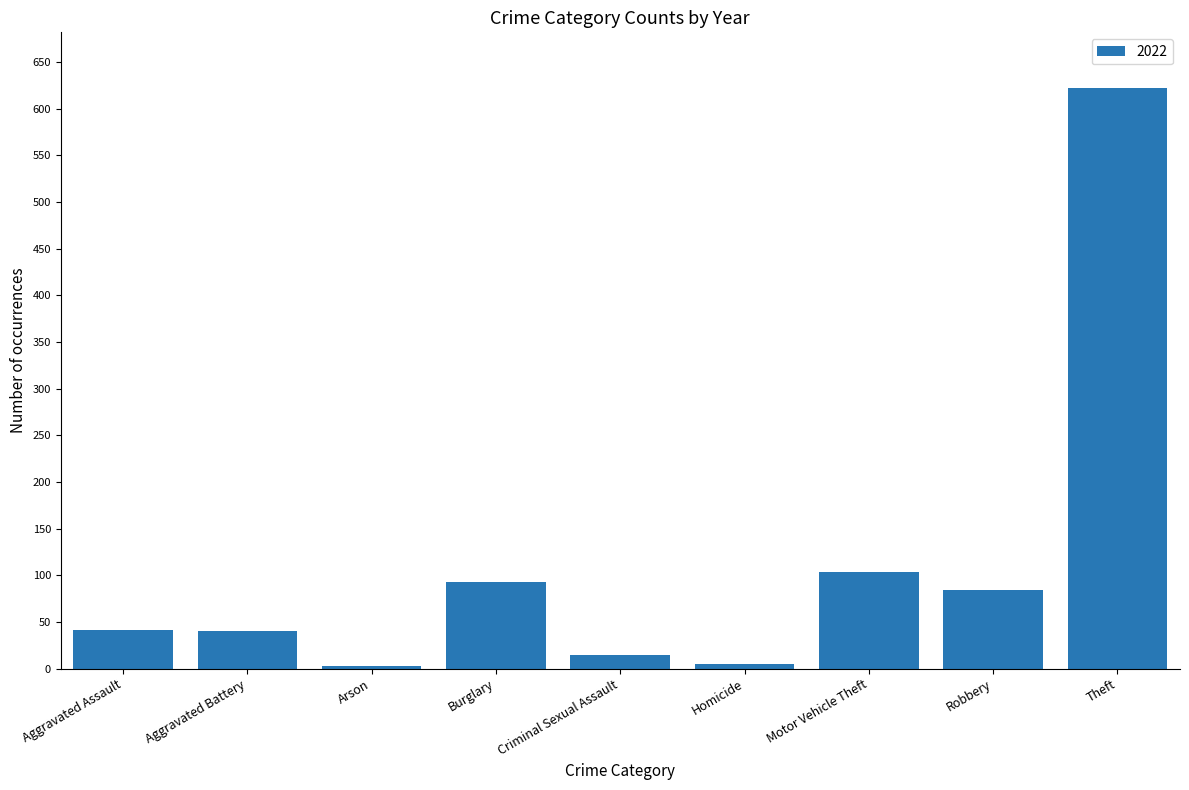

What is the label of the 3rd bar from the left?

Arson